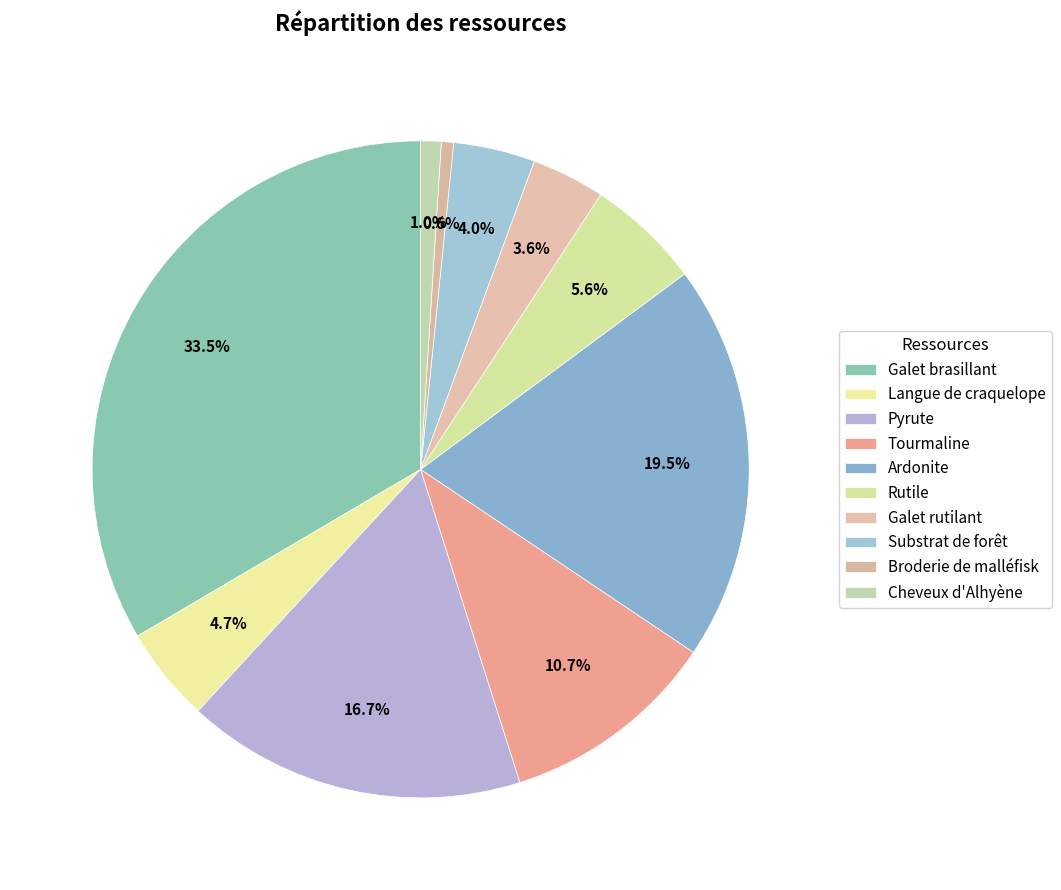

True or false: Rutile accounts for 12% of the total.

False